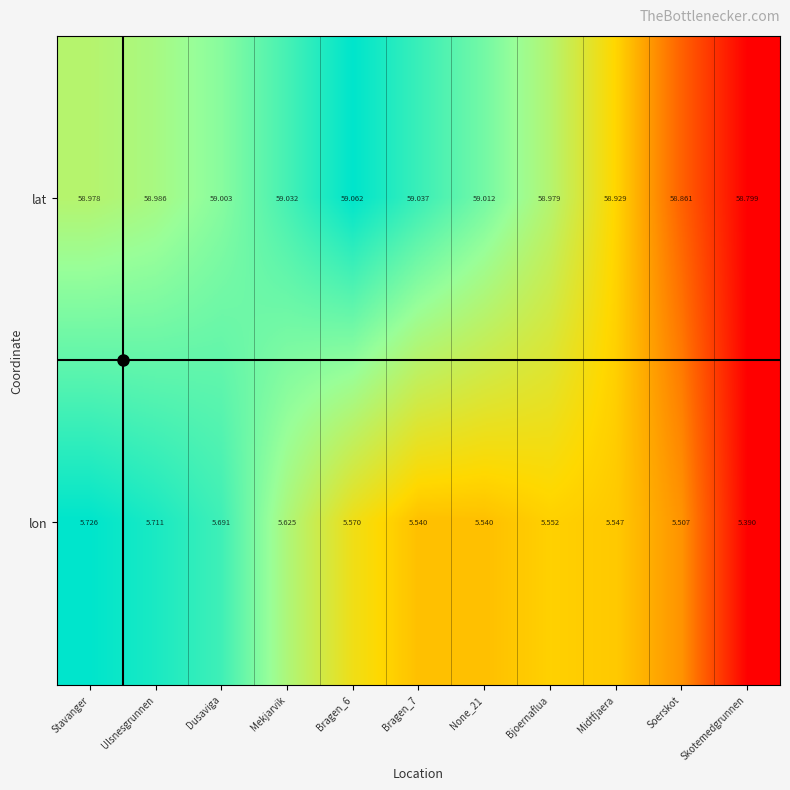

Rank the series at Soerskot from highest to lowest value.

lat, lon